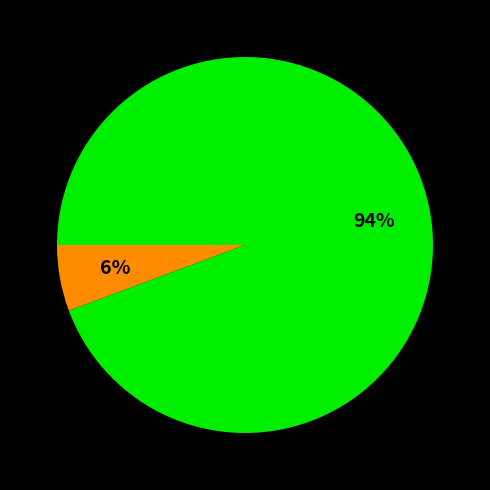

To the nearest percent, what is the average slice percentage?

50%